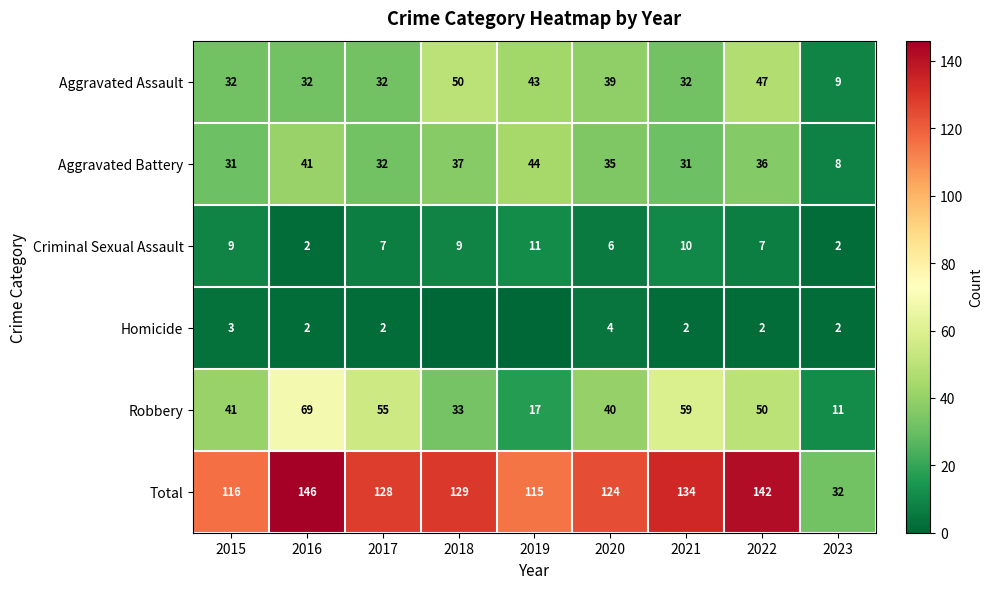

At which category is the sum across all series the highest?

2016